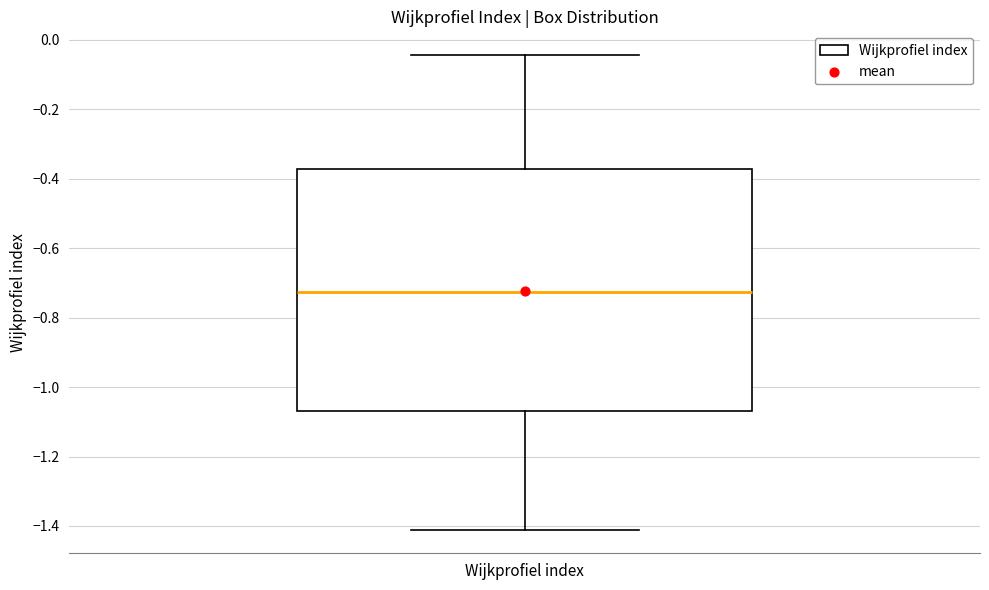

Transcribe this box plot: give where the median line is, the range the box spans, and where the two whiskers end, as read against the y-axis. The values are not printed on the chart, so give them approximately, as read against the axis.

median -0.72, box -1.06 to -0.38, whiskers -1.42 to -0.04